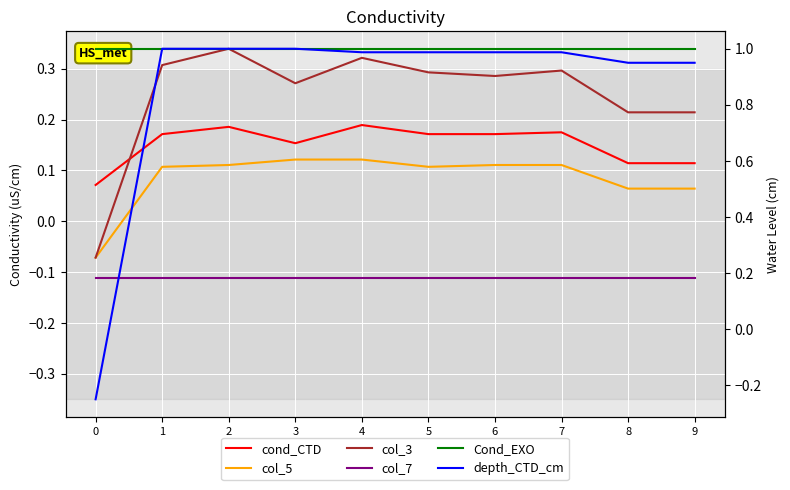

Where is the first local minimum for col_3?

3